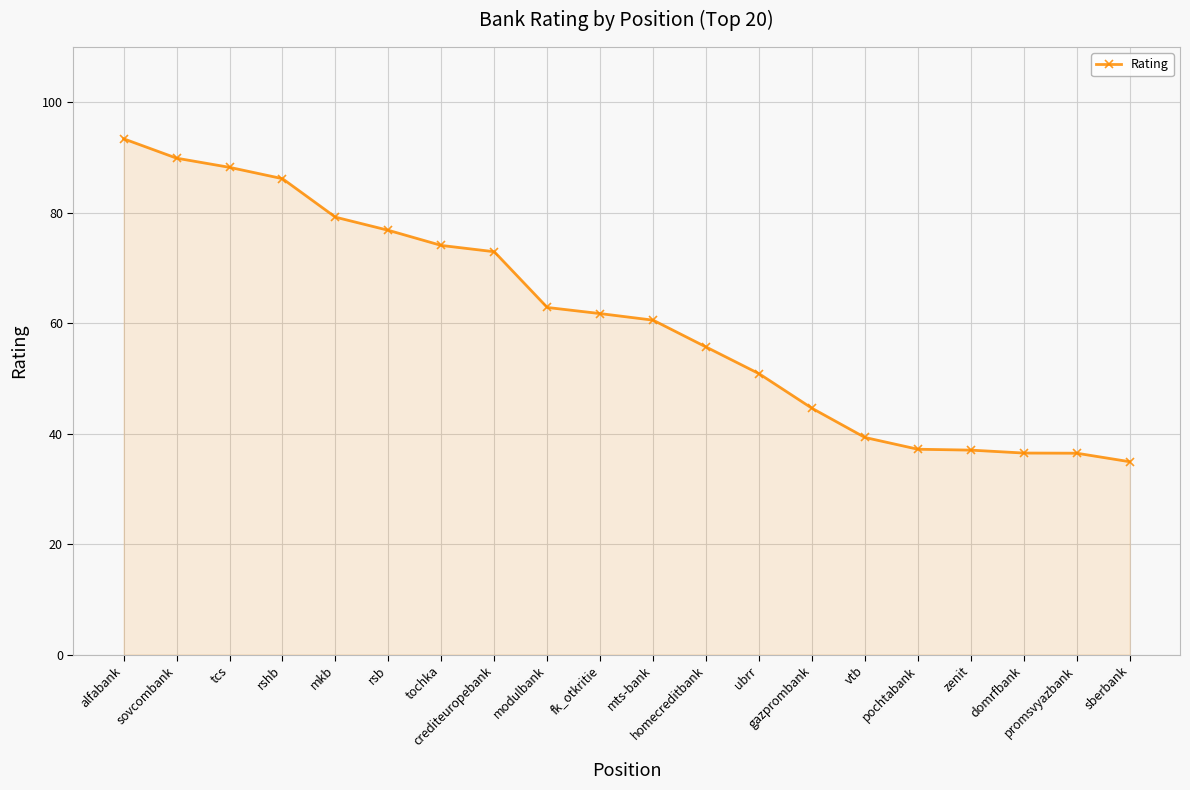

Which category has the highest value across all series?

alfabank